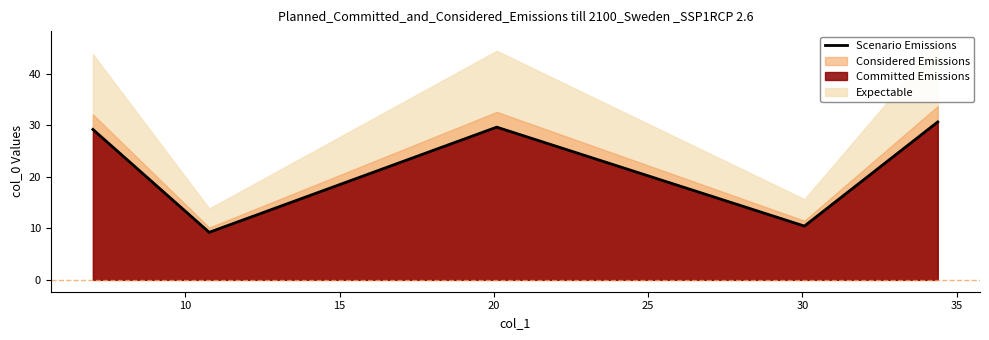

How many interior local valleys (lower than both neighbors) does the data have?

2